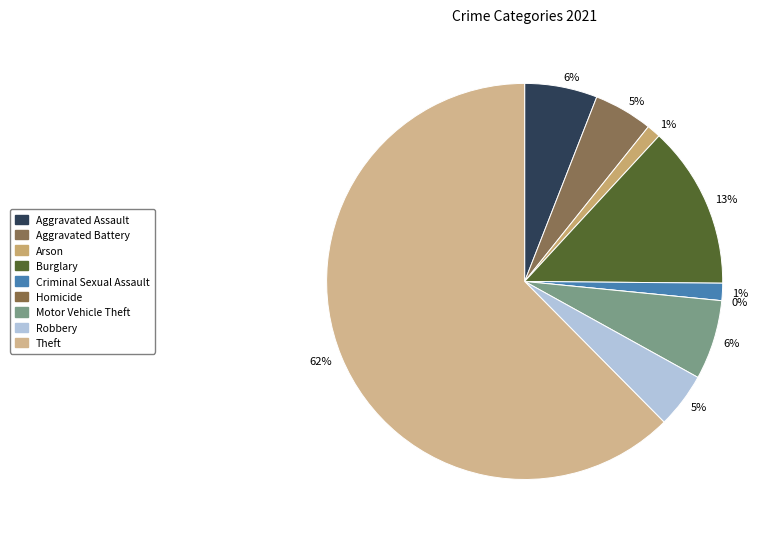

How many segments does this pie chart have?

9